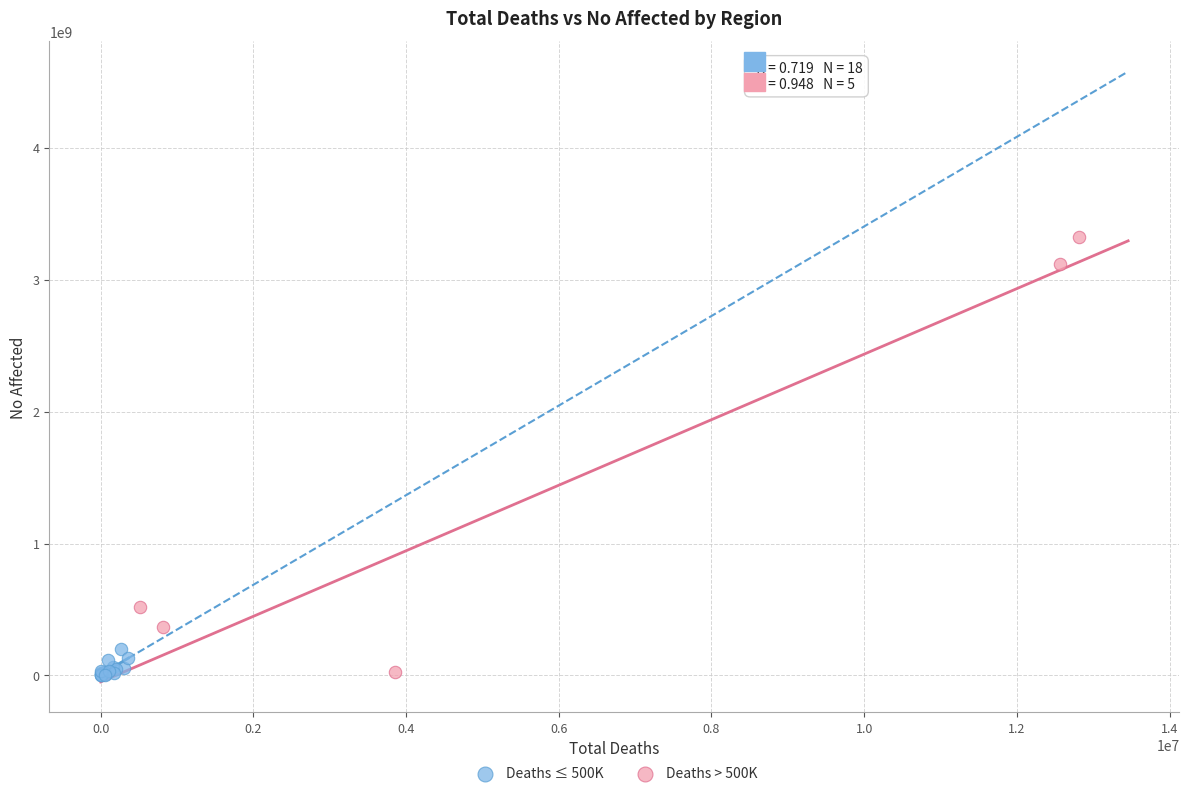

Which series reaches the maximum Y coordinate?

Deaths > 500K